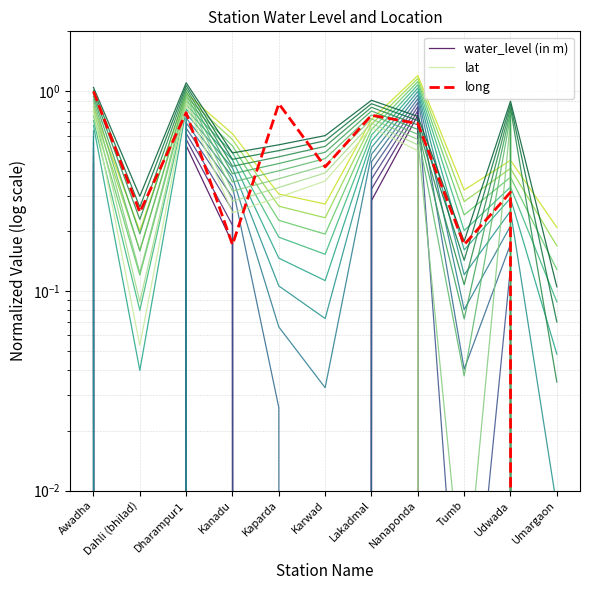

How many positive values does the water_level (in m) series have?

6